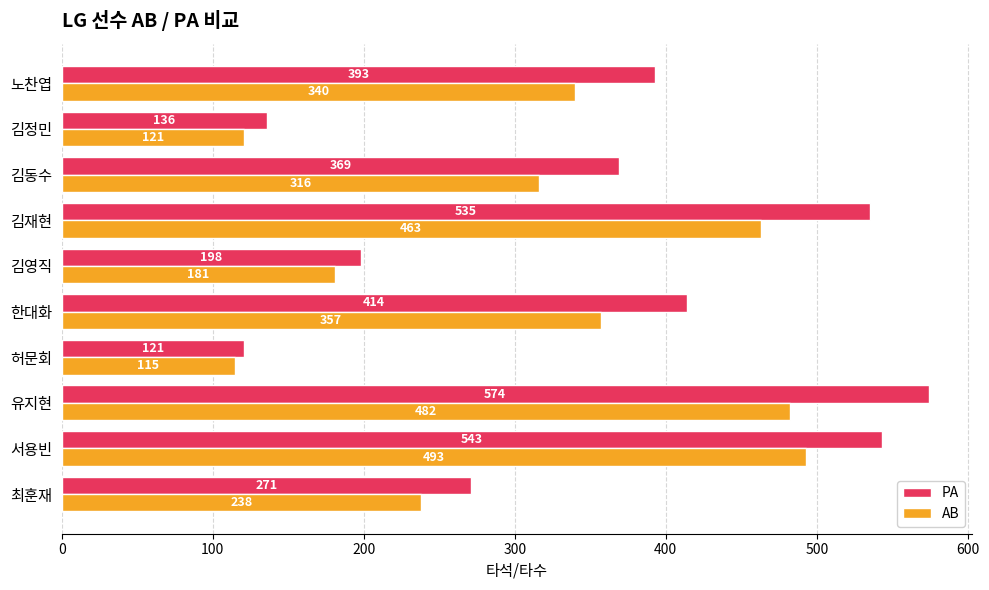

Which series has the largest total across all categories?

PA